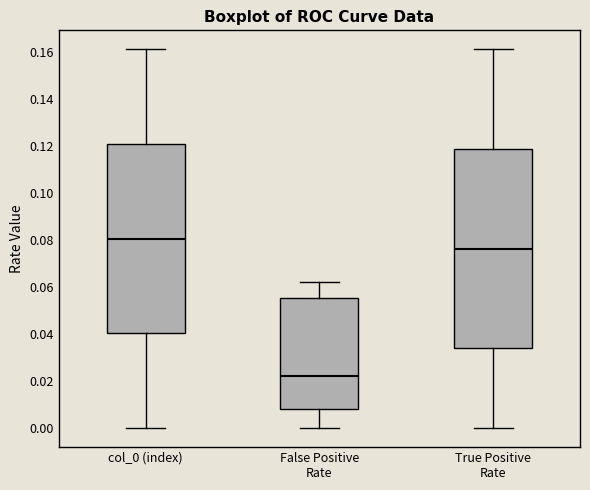

Reading left to right, read every box against the y-axis: the position of its median line, the range the box covers, and the ends of its whiskers. The values are not printed on the chart, so give them approximately, as read against the axis.

col_0 (index): median 0.080, box 0.040 to 0.120, whiskers 0.000 to 0.162
False Positive Rate: median 0.022, box 0.008 to 0.056, whiskers 0.000 to 0.062
True Positive Rate: median 0.076, box 0.034 to 0.118, whiskers 0.000 to 0.162